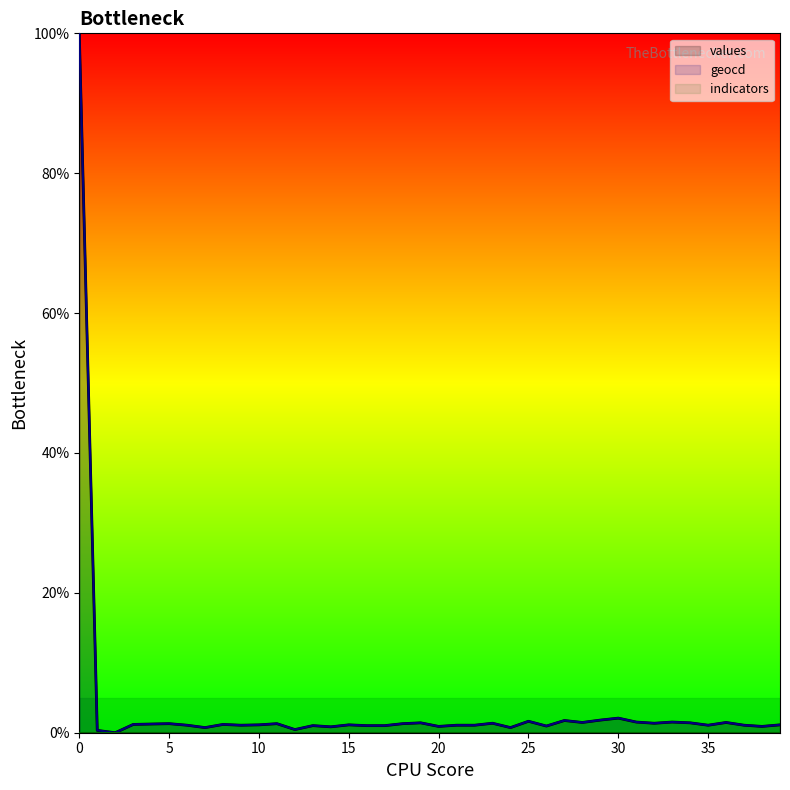

How many interior local valleys does the geocd series have?

12